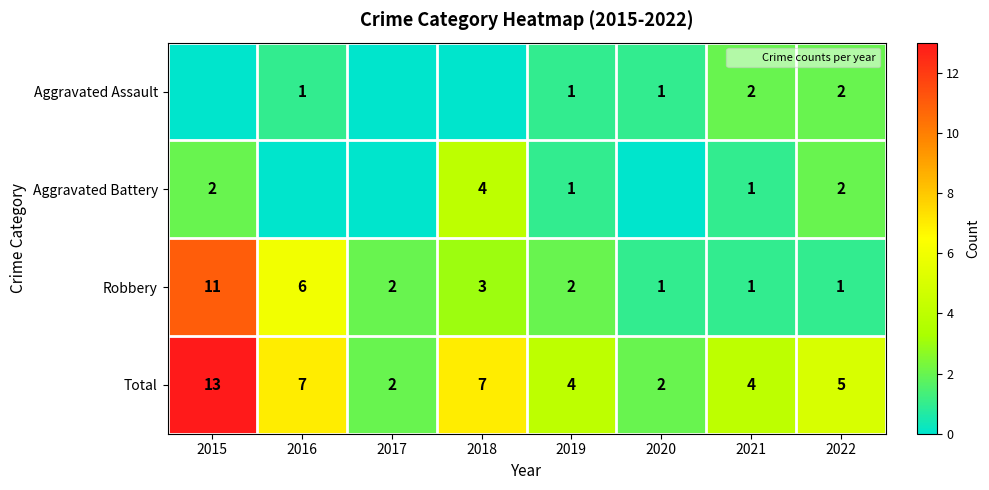

Rank the series by their maximum value, from lowest to highest.

Aggravated Assault, Aggravated Battery, Robbery, Total